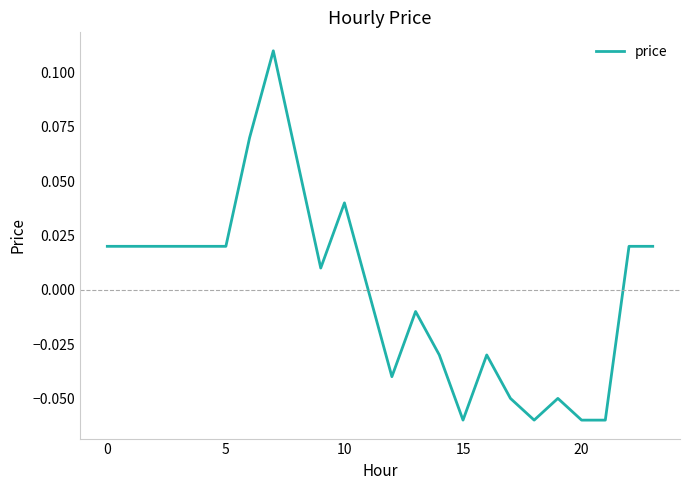

How many lines are shown in the chart?

1